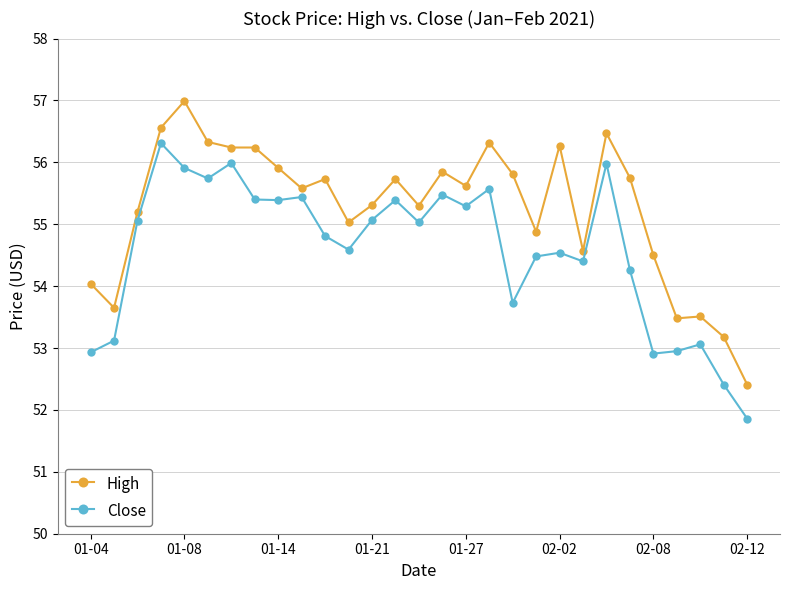

How many series are shown in this chart?

2